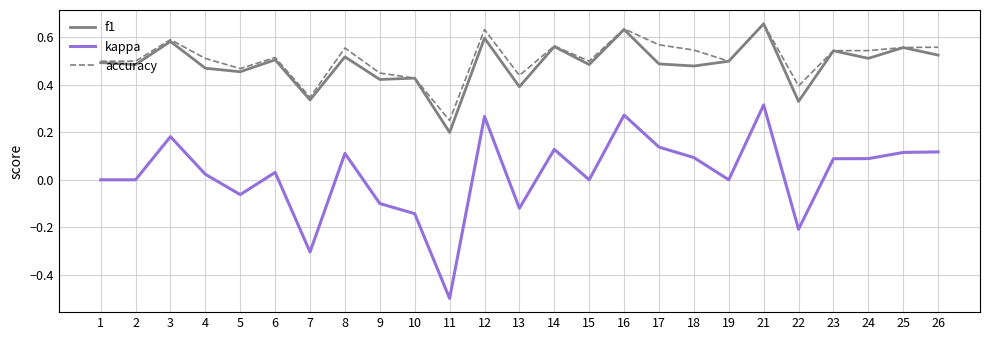

Which series changed the most between 4 and 17?

kappa